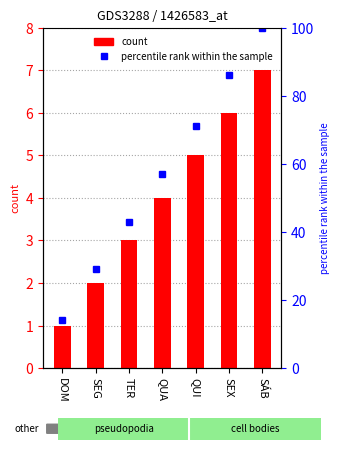

Rank the series at SÁB from lowest to highest value.

DIA, percentile rank within the sample